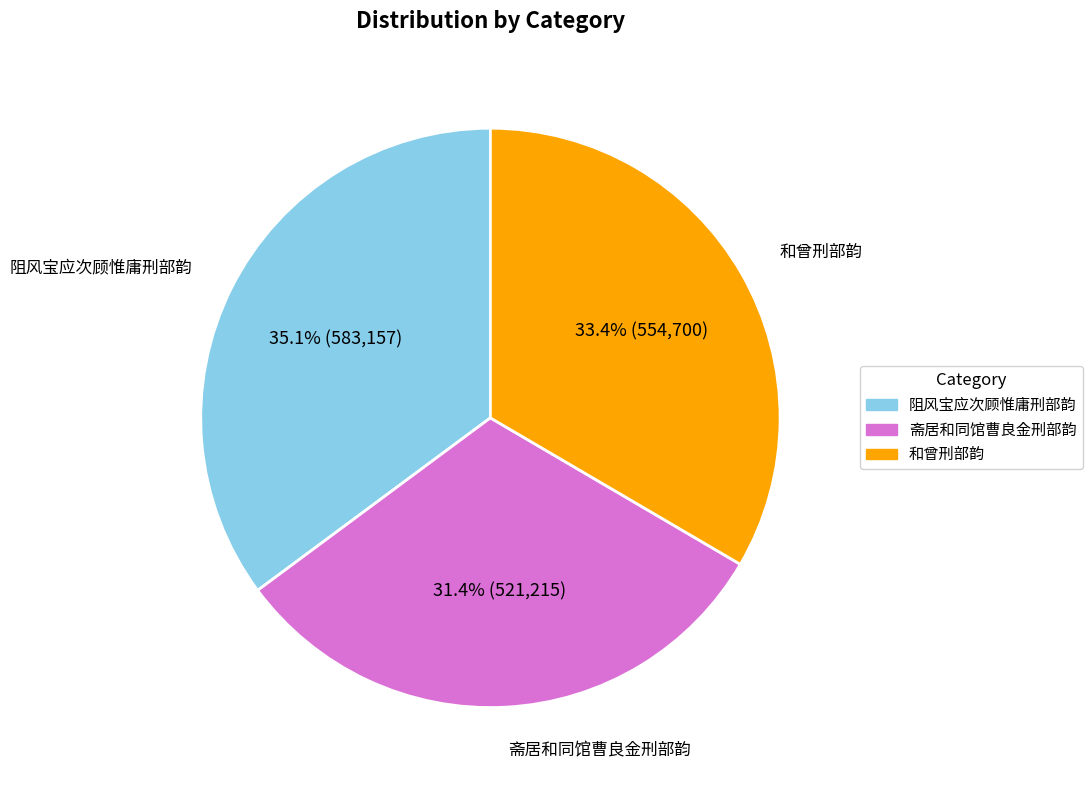

True or false: 和曾刑部韵 accounts for 33% of the total.

True